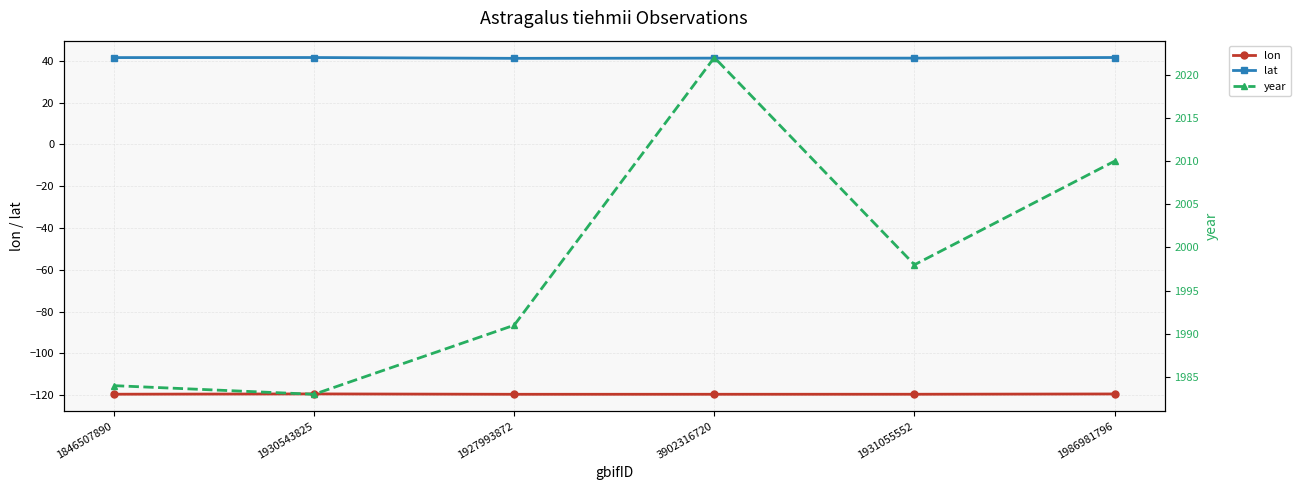

How many lines are shown in the chart?

3